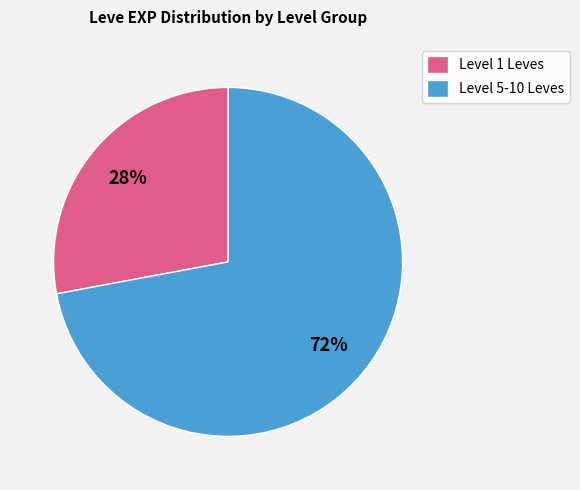

How many slices are in this pie chart?

2